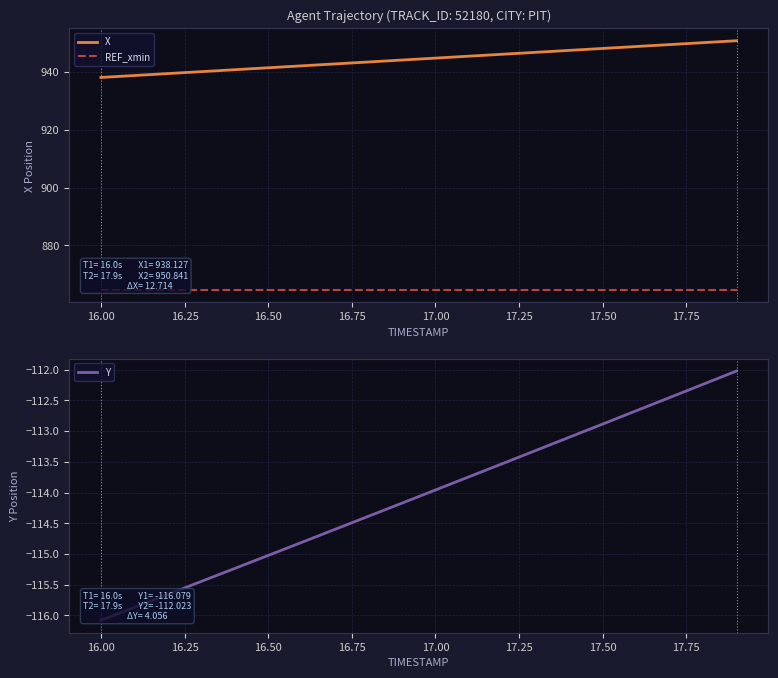

What is the highest value of the X series?

950.8